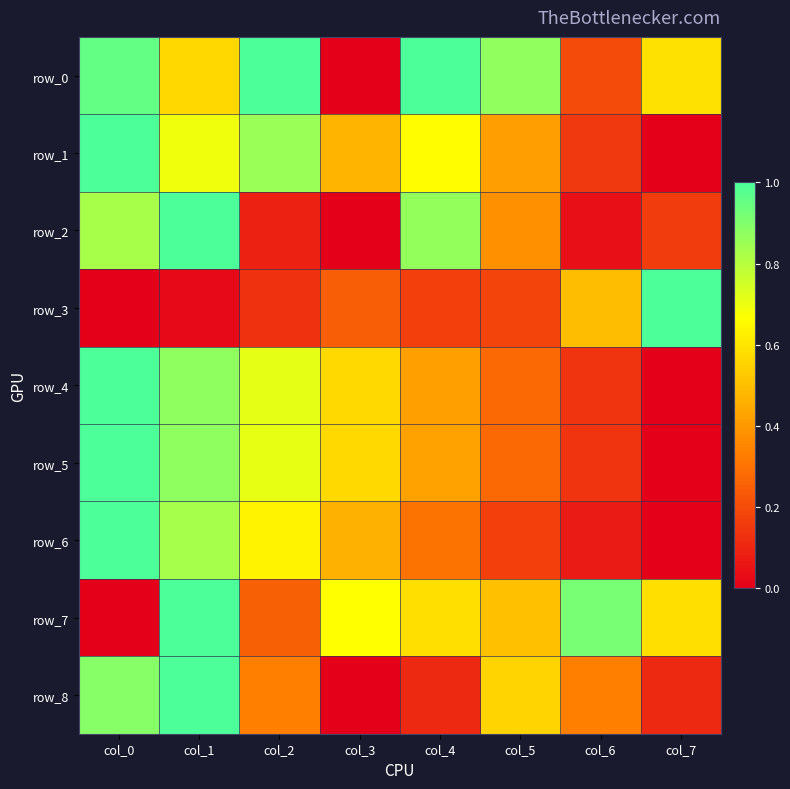

Which series changed the most between col_4 and col_7?

row_3